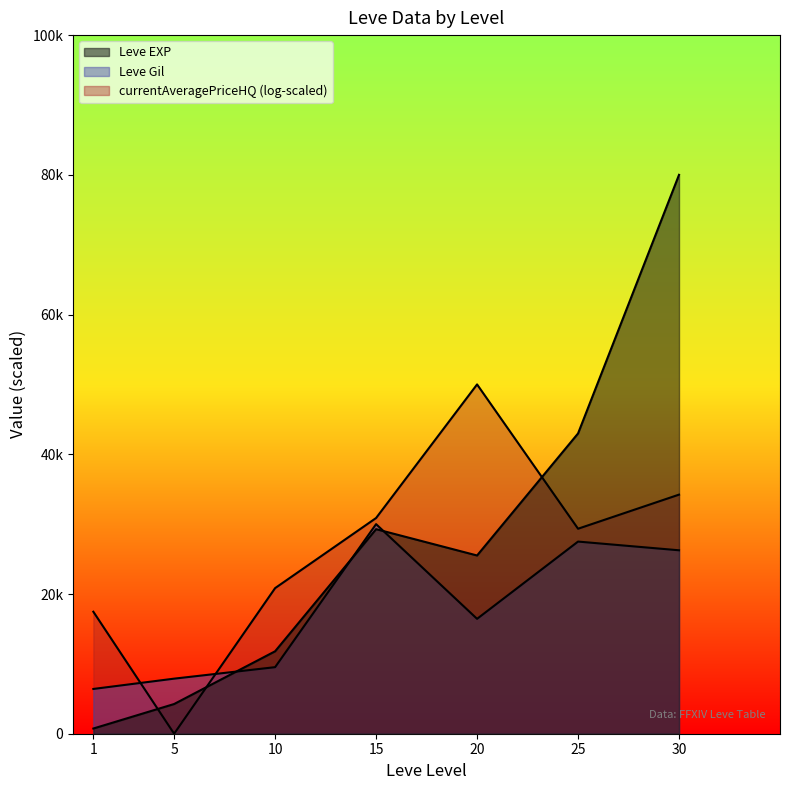

What is the average value of the Leve Gil series?

17718.1